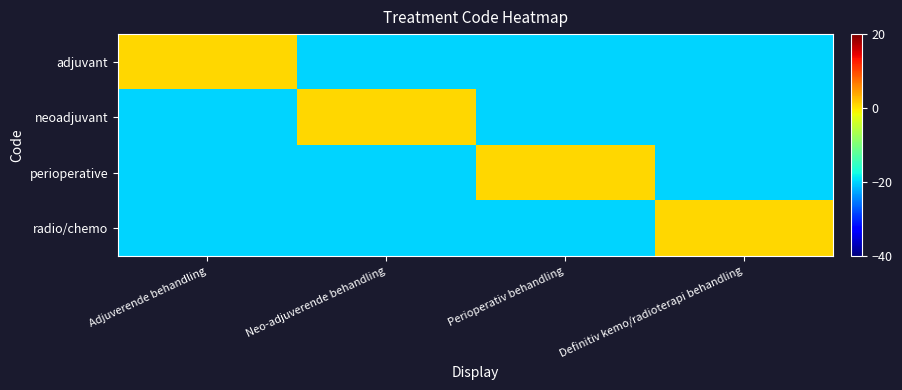

What is the difference between the highest and lowest values at Definitiv kemo/radioterapi behandling?

21